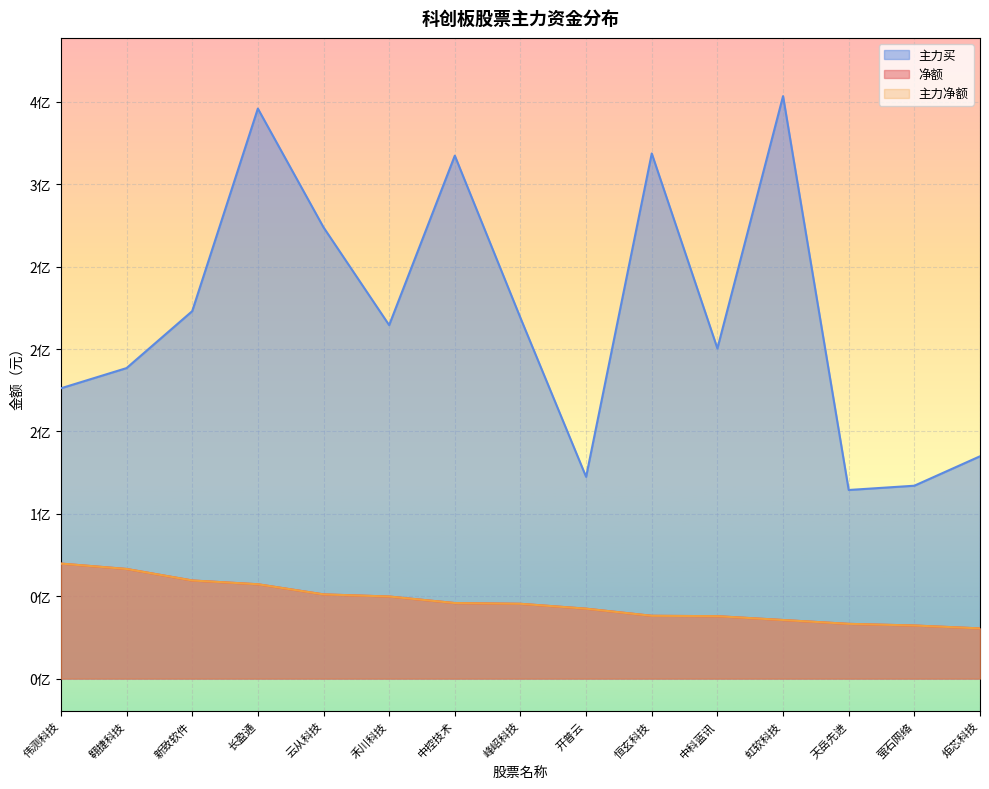

Which category has the lowest value across all series?

炬芯科技